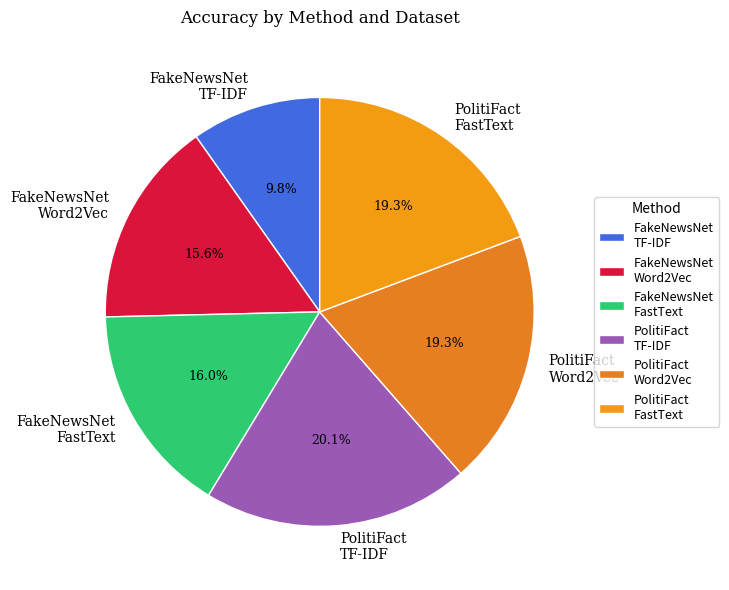

How many slices are in this pie chart?

6